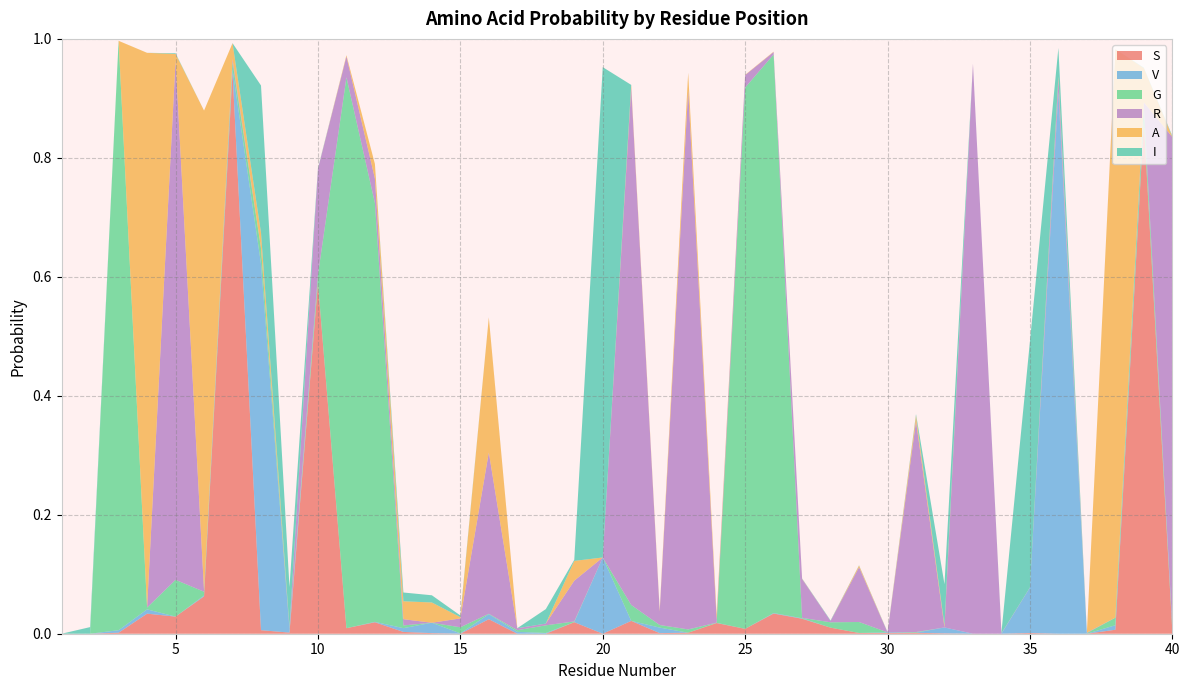

Reading left to right, transcribe all the data shown in this chart.

S: 1=0.0	2=0.0	3=0.0	4=0.0	5=0.0	6=0.1	7=0.9	8=0.0	9=0.0	10=0.6	11=0.0	12=0.0	13=0.0	14=0.0	15=0.0	16=0.0	17=0.0	18=0.0	19=0.0	20=0.0	21=0.0	22=0.0	23=0.0	24=0.0	25=0.0	26=0.0	27=0.0	28=0.0	29=0.0	30=0.0	31=0.0	32=0.0	33=0.0	34=0.0	35=0.0	36=0.0	37=0.0	38=0.0	39=0.9	40=0.0
V: 1=0.0	2=0.0	3=0.0	4=0.0	5=0.0	6=0.0	7=0.0	8=0.6	9=0.0	10=0.0	11=0.0	12=0.0	13=0.0	14=0.0	15=0.0	16=0.0	17=0.0	18=0.0	19=0.0	20=0.1	21=0.0	22=0.0	23=0.0	24=0.0	25=0.0	26=0.0	27=0.0	28=0.0	29=0.0	30=0.0	31=0.0	32=0.0	33=0.0	34=0.0	35=0.1	36=0.9	37=0.0	38=0.0	39=0.0	40=0.0
G: 1=0.0	2=0.0	3=1.0	4=0.0	5=0.1	6=0.0	7=0.0	8=0.0	9=0.0	10=0.0	11=0.9	12=0.7	13=0.0	14=0.0	15=0.0	16=0.0	17=0.0	18=0.0	19=0.0	20=0.0	21=0.0	22=0.0	23=0.0	24=0.0	25=0.9	26=0.9	27=0.0	28=0.0	29=0.0	30=0.0	31=0.0	32=0.0	33=0.0	34=0.0	35=0.0	36=0.0	37=0.0	38=0.0	39=0.0	40=0.0
R: 1=0.0	2=0.0	3=0.0	4=0.0	5=0.9	6=0.0	7=0.0	8=0.0	9=0.0	10=0.2	11=0.0	12=0.0	13=0.0	14=0.0	15=0.0	16=0.3	17=0.0	18=0.0	19=0.1	20=0.0	21=0.9	22=0.0	23=0.9	24=0.0	25=0.0	26=0.0	27=0.1	28=0.0	29=0.1	30=0.0	31=0.4	32=0.0	33=1.0	34=0.0	35=0.0	36=0.0	37=0.0	38=0.0	39=0.0	40=0.8
A: 1=0.0	2=0.0	3=0.0	4=0.9	5=0.0	6=0.8	7=0.0	8=0.0	9=0.0	10=0.0	11=0.0	12=0.0	13=0.0	14=0.0	15=0.0	16=0.2	17=0.0	18=0.0	19=0.0	20=0.0	21=0.0	22=0.0	23=0.0	24=0.0	25=0.0	26=0.0	27=0.0	28=0.0	29=0.0	30=0.0	31=0.0	32=0.0	33=0.0	34=0.0	35=0.0	36=0.0	37=0.0	38=1.0	39=0.1	40=0.0
I: 1=0.0	2=0.0	3=0.0	4=0.0	5=0.0	6=0.0	7=0.0	8=0.2	9=0.1	10=0.0	11=0.0	12=0.0	13=0.0	14=0.0	15=0.0	16=0.0	17=0.0	18=0.0	19=0.0	20=0.8	21=0.0	22=0.0	23=0.0	24=0.0	25=0.0	26=0.0	27=0.0	28=0.0	29=0.0	30=0.0	31=0.0	32=0.1	33=0.0	34=0.0	35=0.4	36=0.0	37=0.0	38=0.0	39=0.0	40=0.0